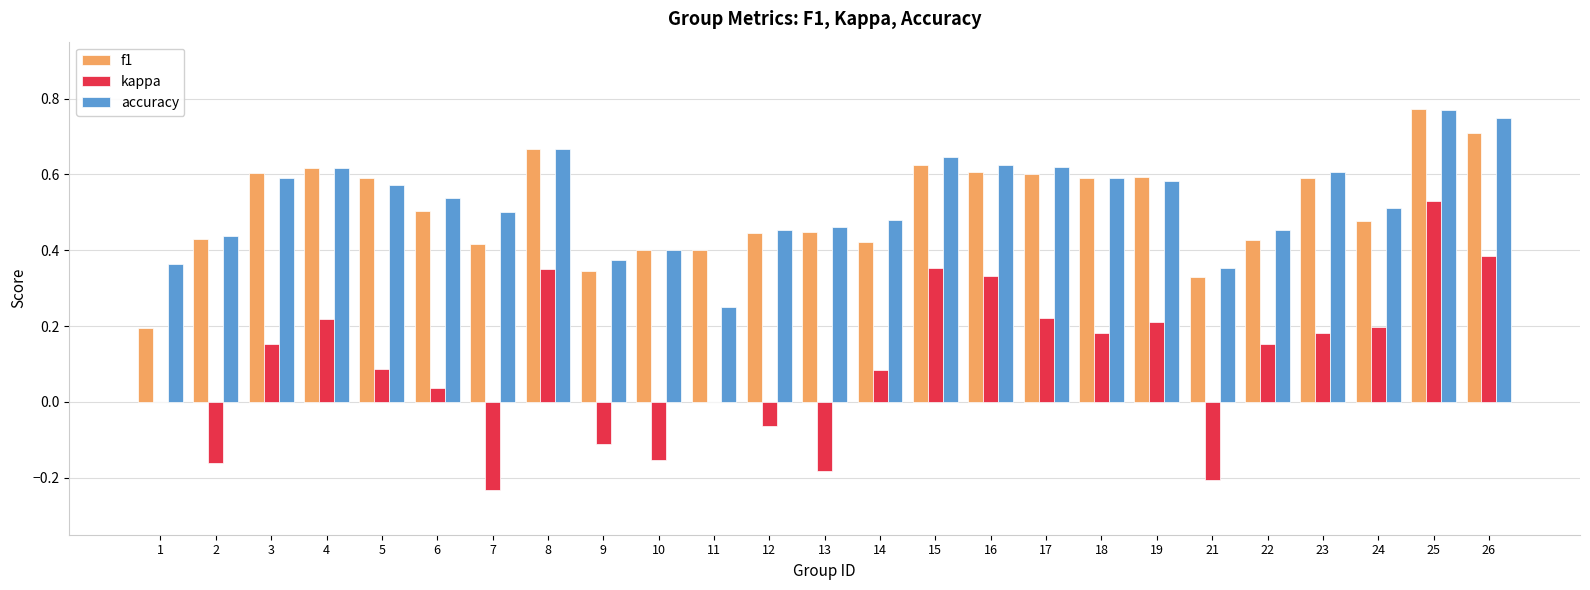

Count the number of categories in the chart.

25